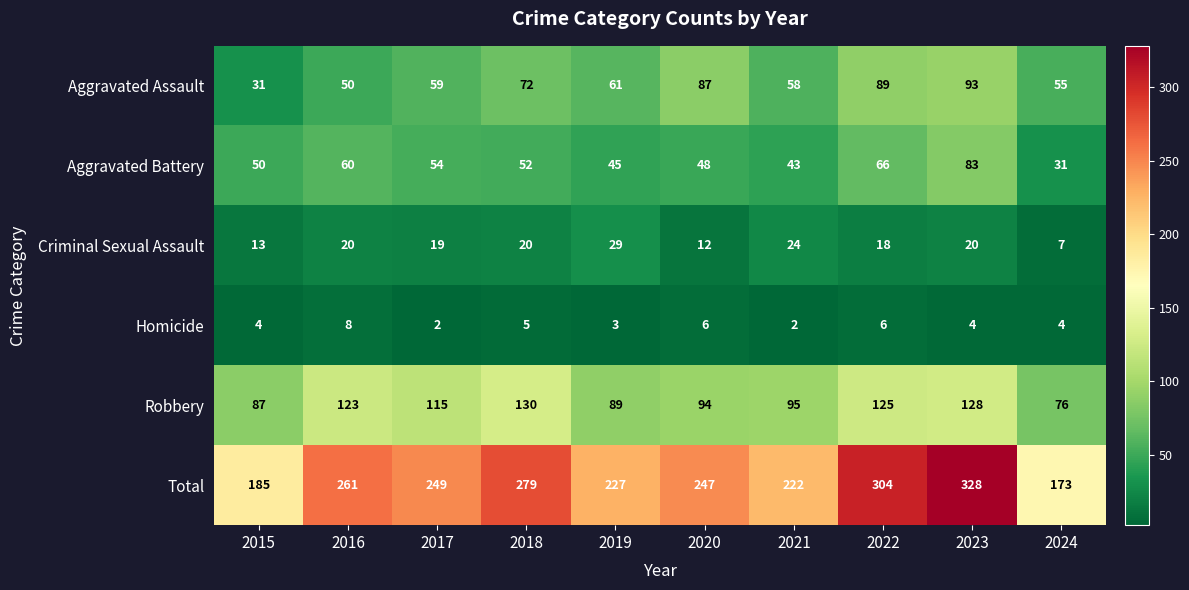

At how many categories does at least one series exceed 22?

10